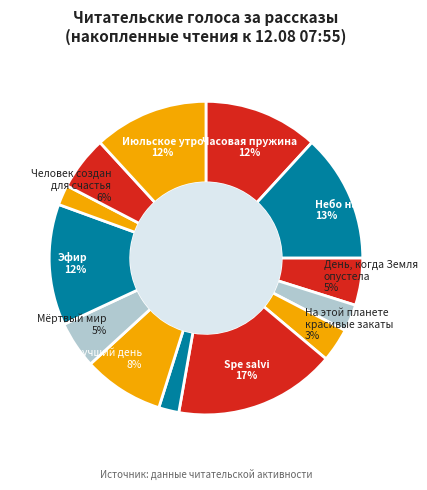

How many segments does this pie chart have?

13